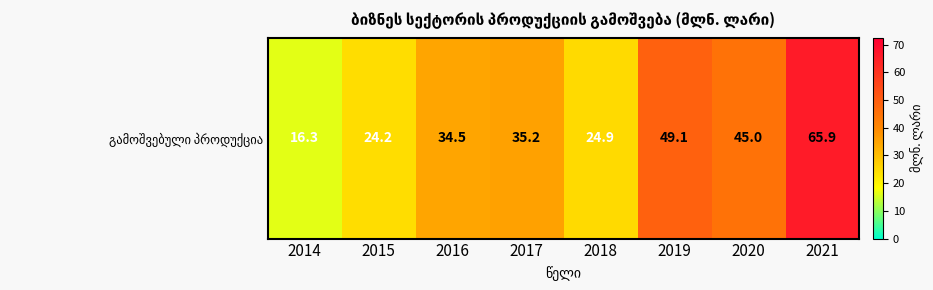

What is the smallest value displayed?

16.3